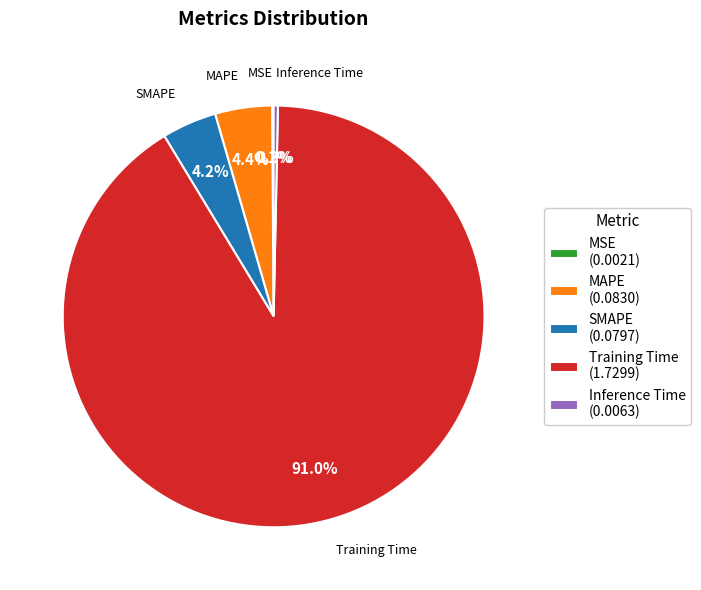

What percentage is the Training Time slice, to the nearest percent?

91%